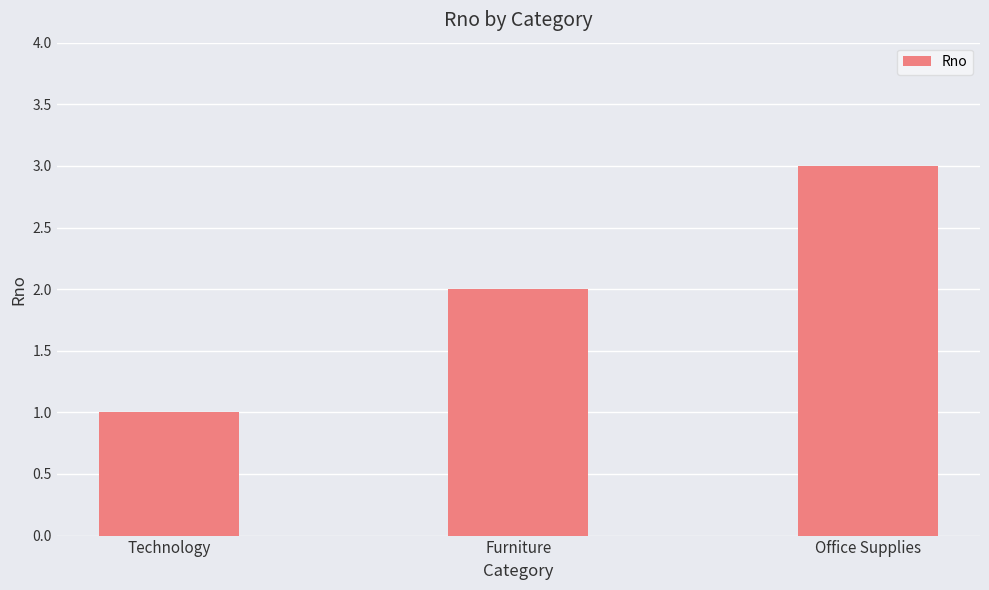

How many categories are shown in the chart?

3